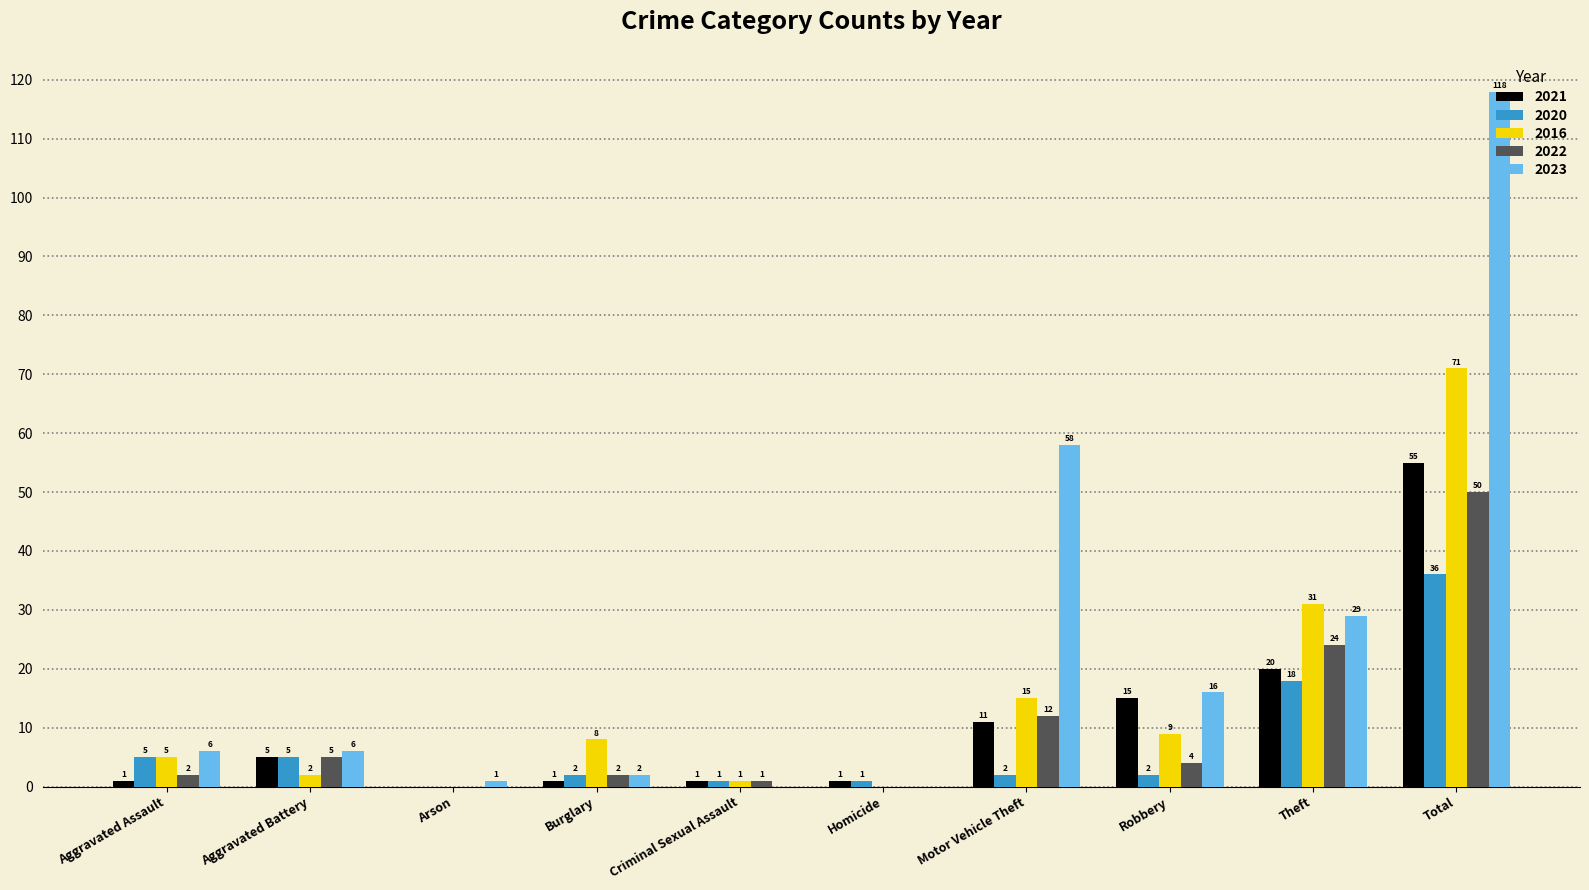

Does the chart contain stacked bars?

No